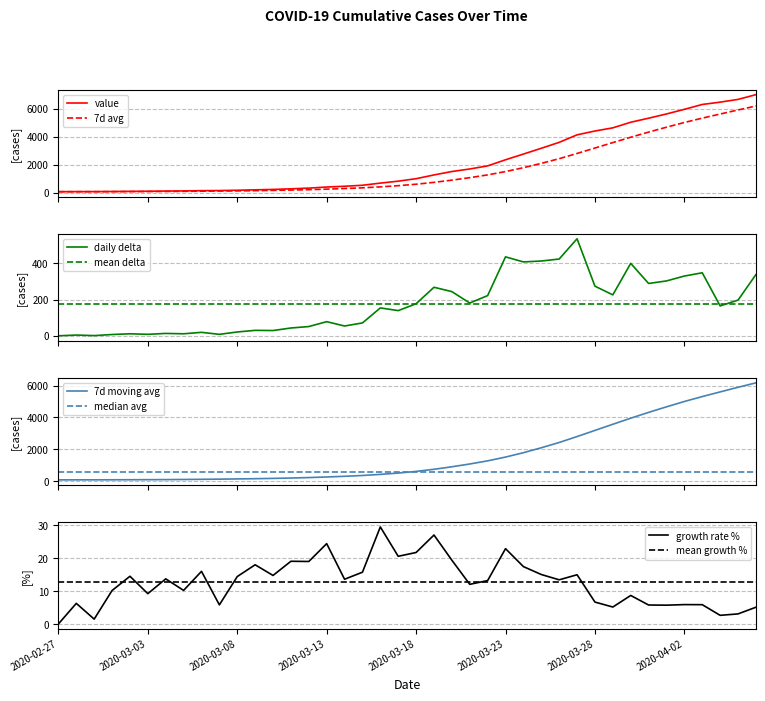

Where is the data nearest to the value 3529?

2020-03-26